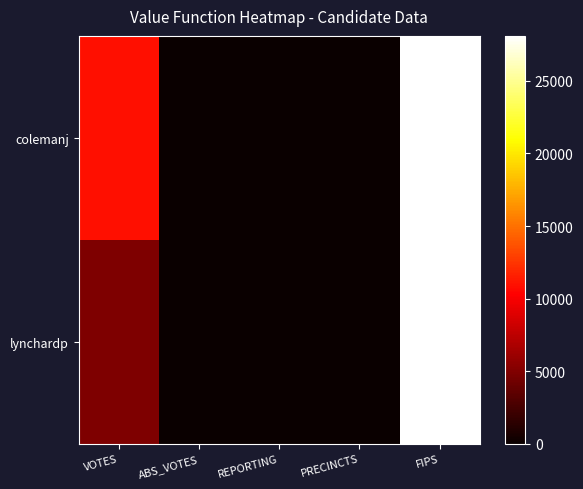

Rank the series by their average value, from lowest to highest.

lynchardp, colemanj